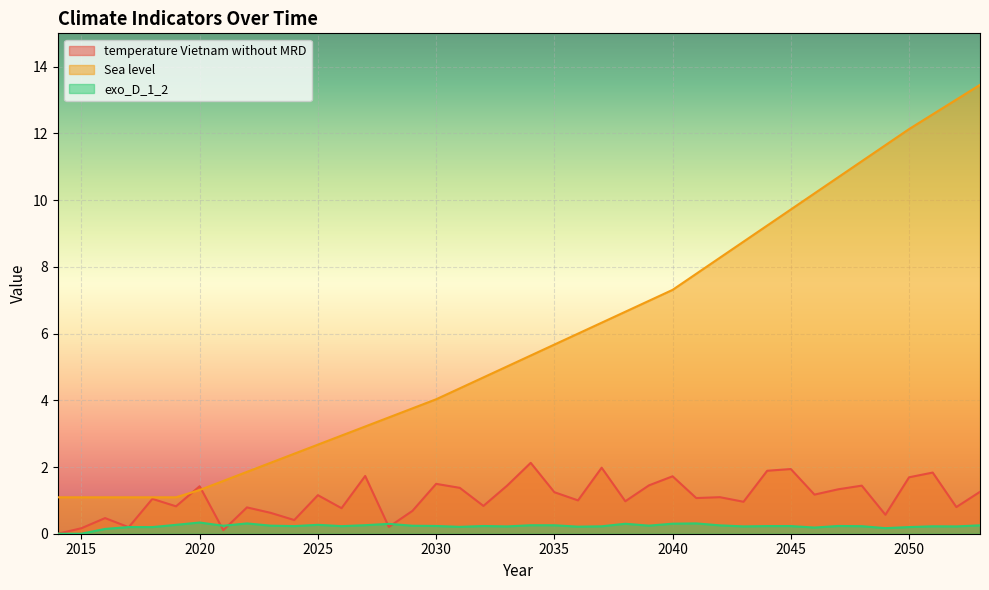

How many intersections are there between exo_D_1_2 and temperature Vietnam without MRD?

6